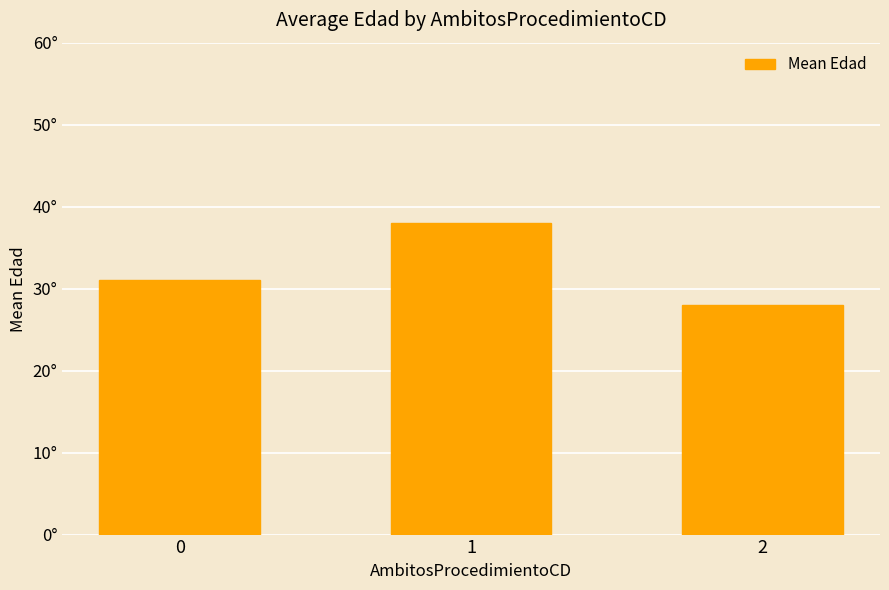

Which has a higher value, 1 or 0?

1